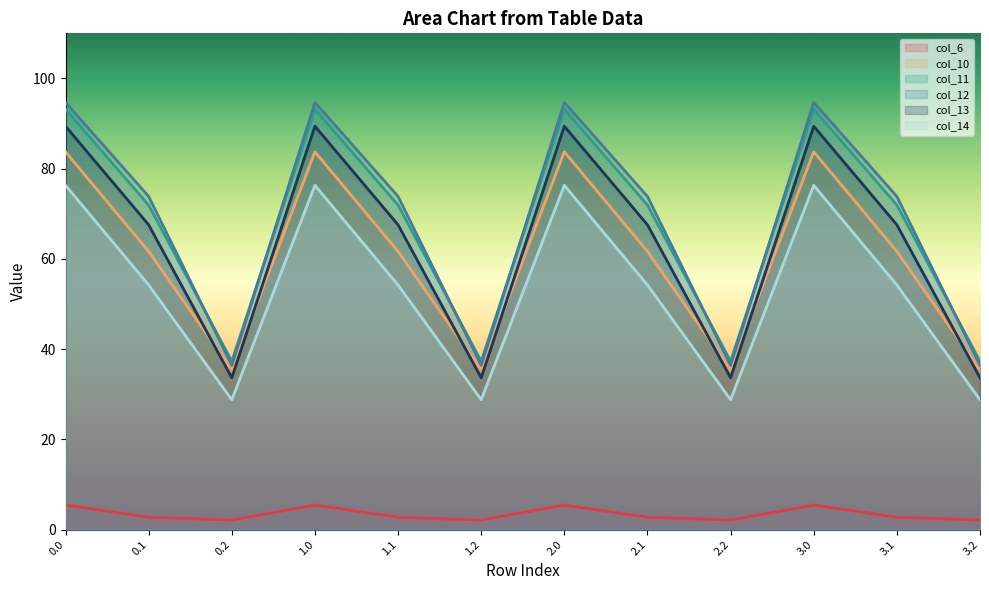

How many lines are shown in the chart?

6